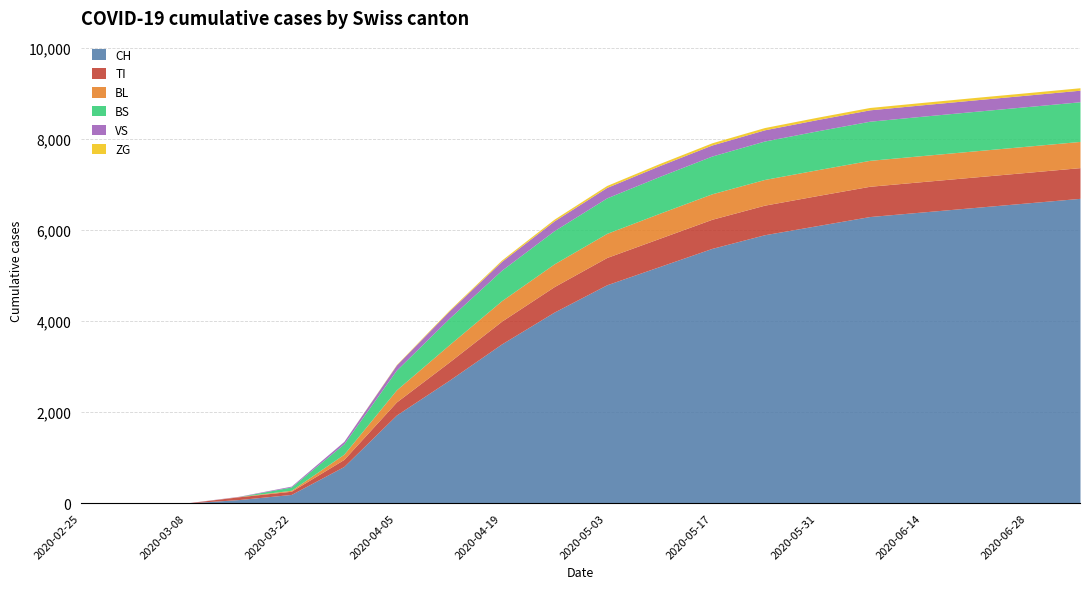

True or false: BL and ZG cross at least once.

False